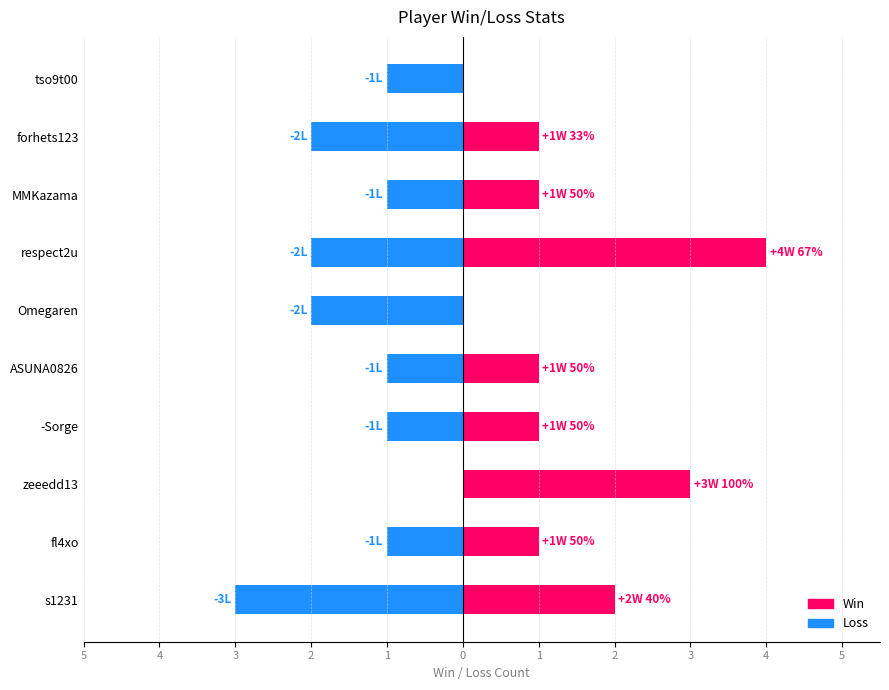

Are the bars horizontal?

Yes